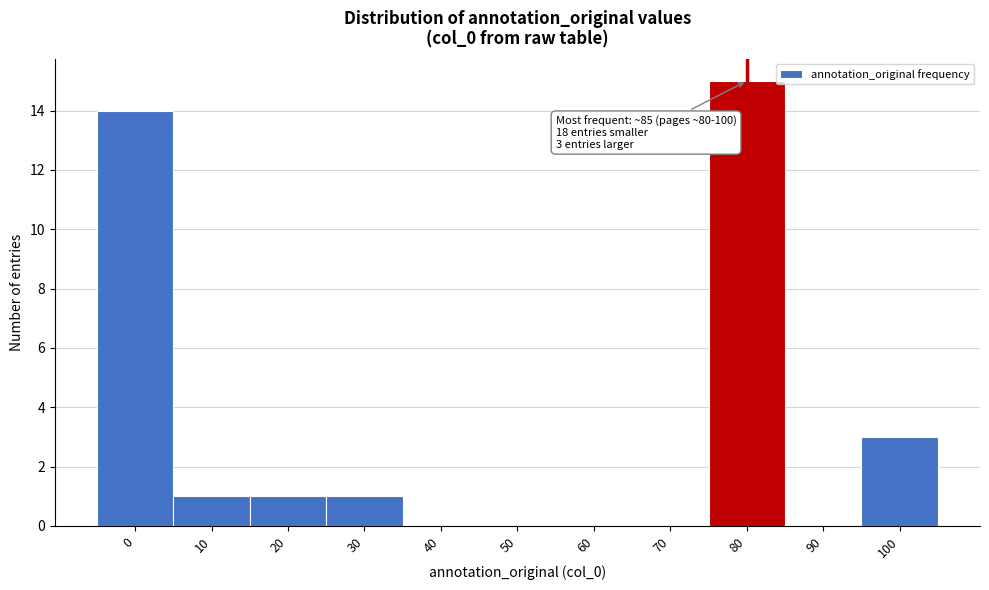

Reading left to right, extract all data points from this chart.

0=14	10=1	20=1	30=1	40=0	50=0	60=0	70=0	80=15	90=0	100=3